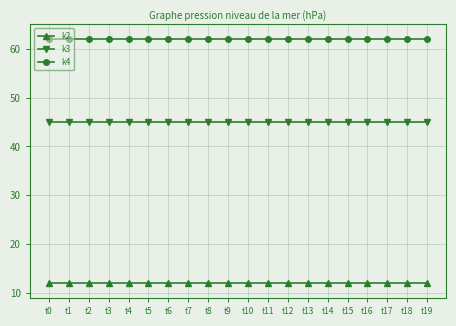

Read the k3 value at t4.

45